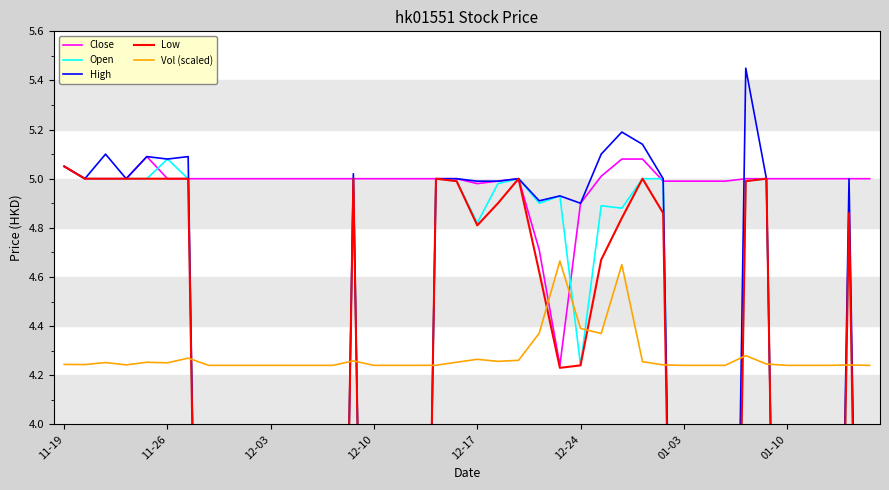

True or false: Vol (scaled) and Close intersect in this chart.

True